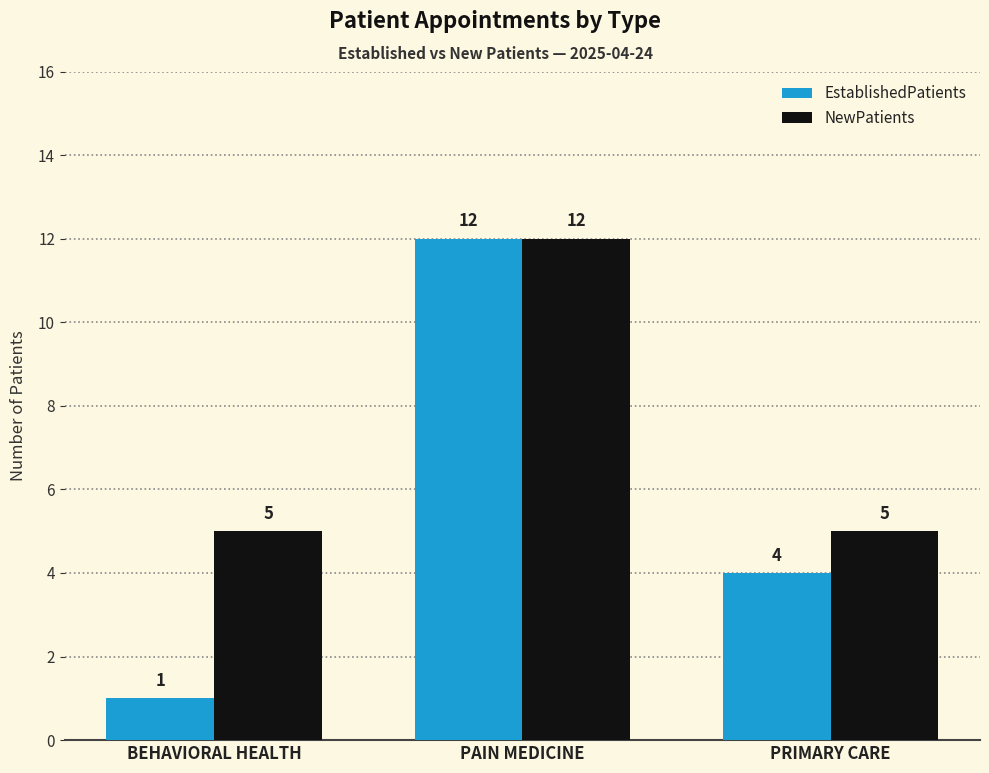

What is the label of the 3rd bar from the left?

PRIMARY CARE